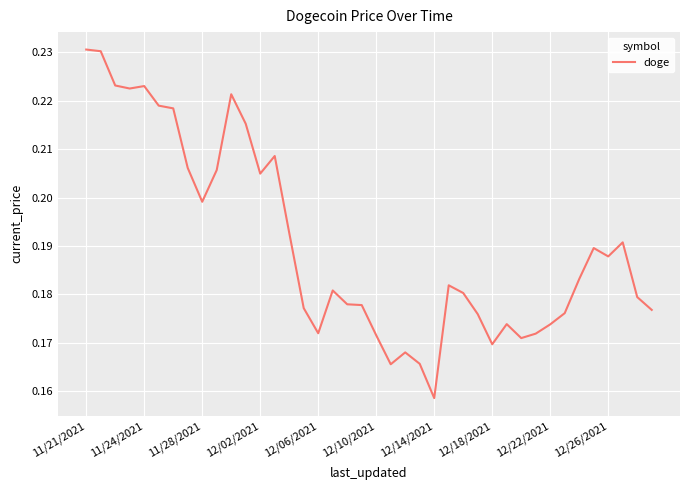

How many values are between 0 and 1?

40